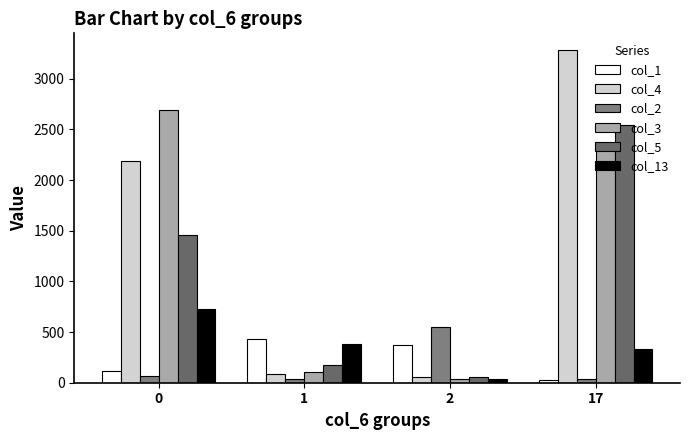

Is the value of col_3 at 2 greater than the value of col_5 at 0?

No